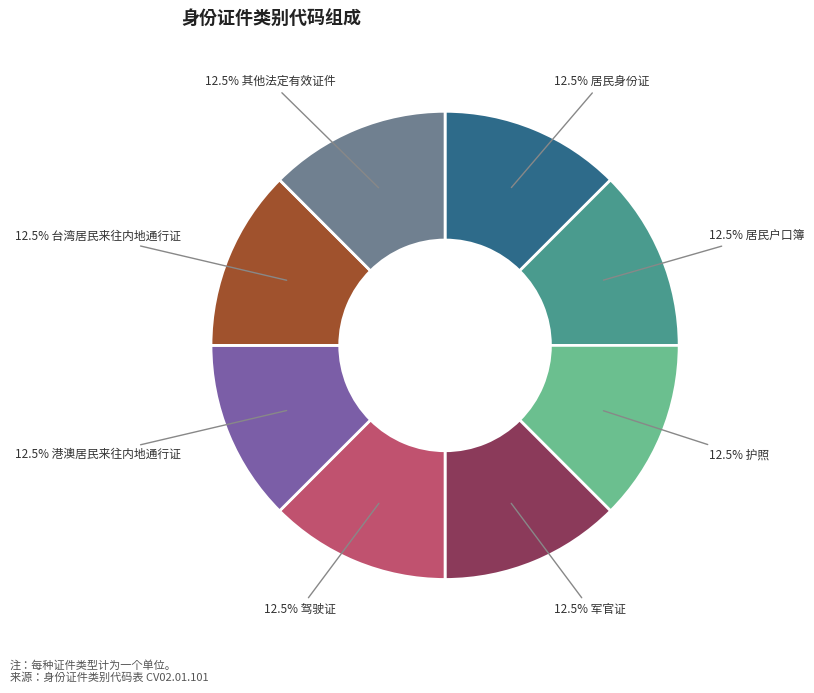

Is there any slice that represents more than half of the pie?

No